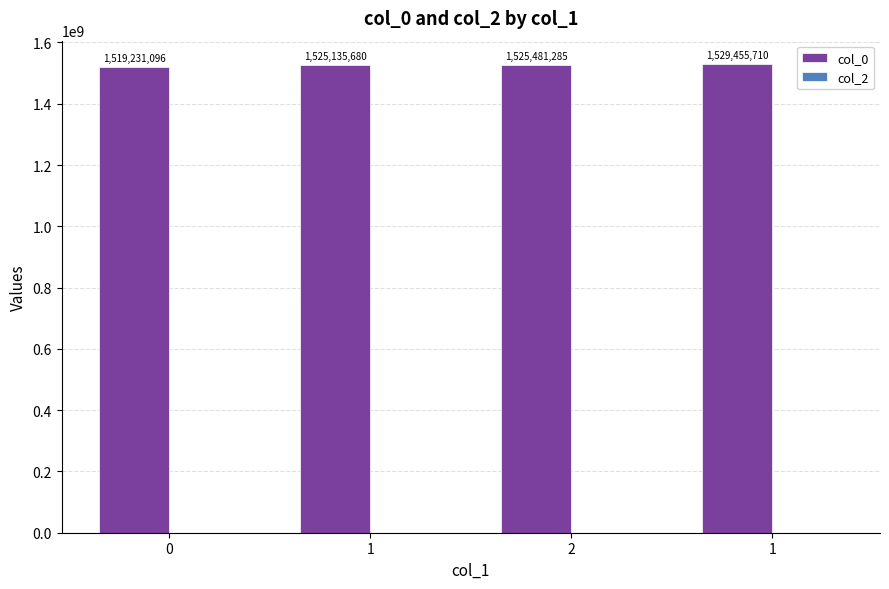

Reading left to right, transcribe all the data shown in this chart.

col_0: 1519231096	1525135680	1525481285	1529455710
col_2: 0	0	0	0